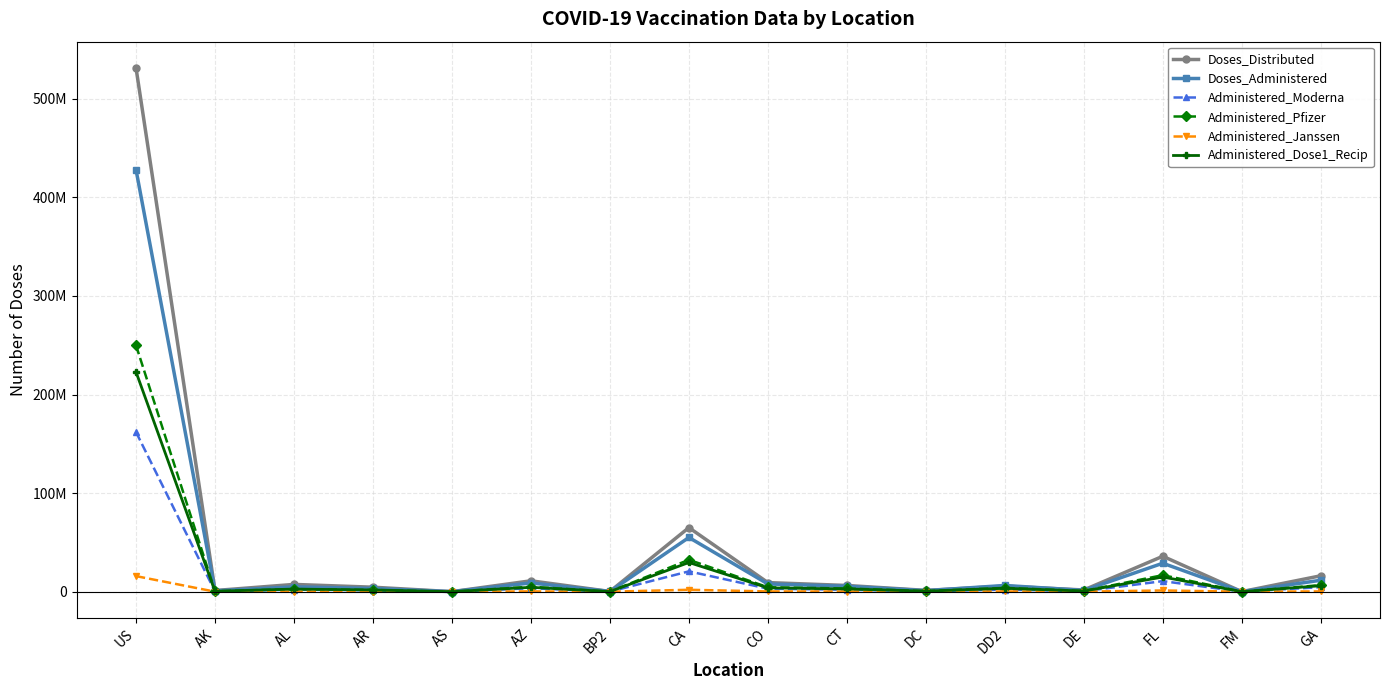

Reading right to left, extract all data points from this chart.

Doses_Distributed: GA=16170085	FM=93540	FL=35963115	DE=1759225	DD2=5632040	DC=1349215	CT=6340565	CO=9251875	CA=65008065	BP2=274230	AZ=11062640	AS=71820	AR=4581620	AL=7401100	AK=1213025	US=531287645
Doses_Administered: GA=11639557	FM=77343	FL=28898628	DE=1324094	DD2=6340008	DC=1089001	CT=5504175	CO=7865202	CA=55017312	BP2=243531	AZ=8913486	AS=66218	AR=3299938	AL=4939456	AK=887652	US=428006540
Administered_Moderna: GA=4620517	FM=63567	FL=10739623	DE=503614	DD2=2176622	DC=398812	CT=2010438	CO=3051049	CA=20653258	BP2=99344	AZ=3538586	AS=18143	AR=1407040	AL=2161274	AK=343207	US=161885137
Administered_Pfizer: GA=6719467	FM=1629	FL=16792062	DE=766543	DD2=3865198	DC=657718	CT=3277788	CO=4519082	CA=32382342	BP2=131777	AZ=5052142	AS=47526	AR=1786503	AL=2631954	AK=506725	US=249839661
Administered_Janssen: GA=288012	FM=12147	FL=1260854	DE=52336	DD2=279911	DC=32014	CT=214436	CO=288401	CA=1963588	BP2=12380	AZ=305937	AS=546	AR=103267	AL=146047	AK=37041	US=15827858
Administered_Dose1_Recip: GA=6070072	FM=47023	FL=14905682	DE=676938	DD2=3469714	DC=533815	CT=2839105	CO=3916273	CA=29638088	BP2=128117	AZ=4478629	AS=35287	AR=1760122	AL=2688481	AK=437494	US=222902939